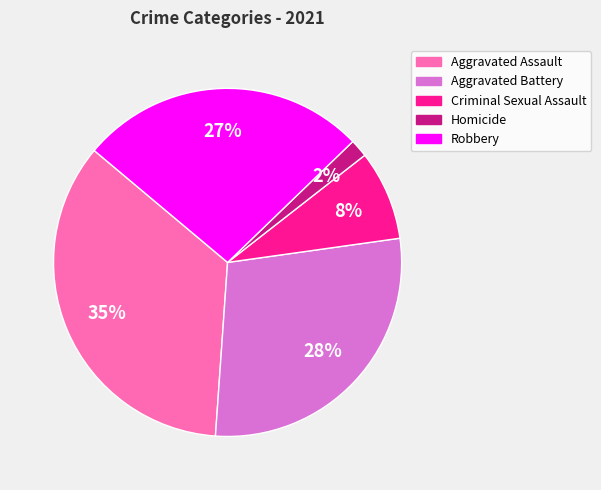

Combined, do Criminal Sexual Assault and Robbery account for over 50%?

No